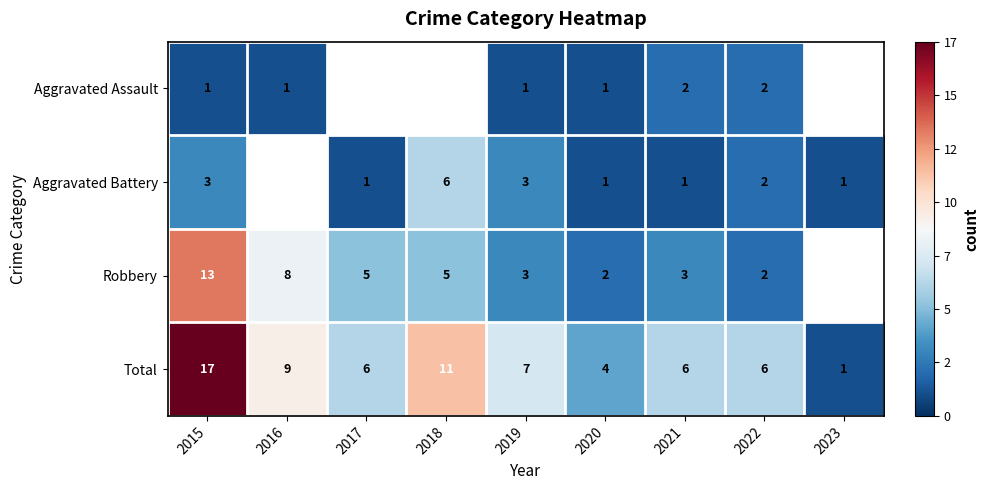

Which has a higher value, 2016 or 2018?

2018